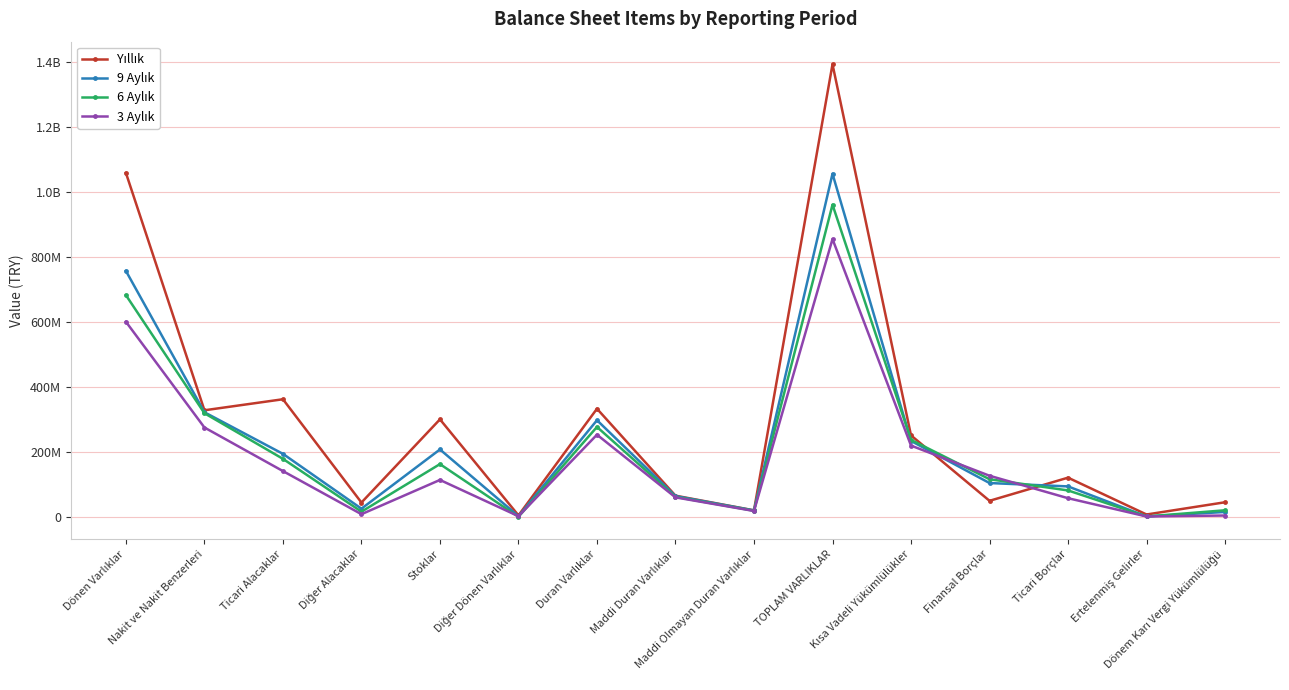

Does the chart have visible grid lines?

Yes